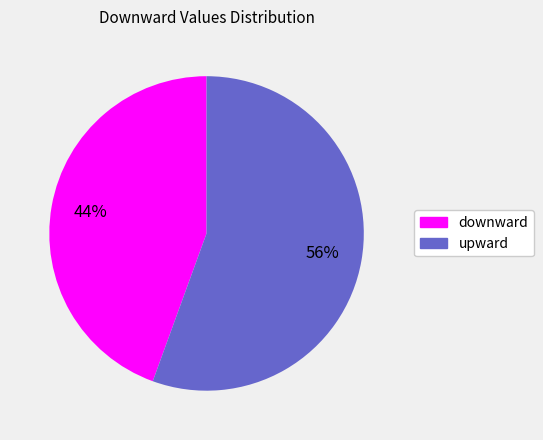

Which category accounts for the majority?

upward